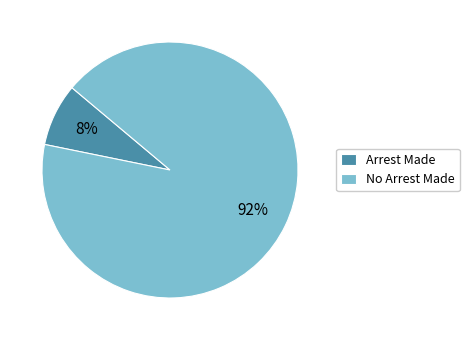

Do No Arrest Made and Arrest Made together represent more than half of the pie?

Yes